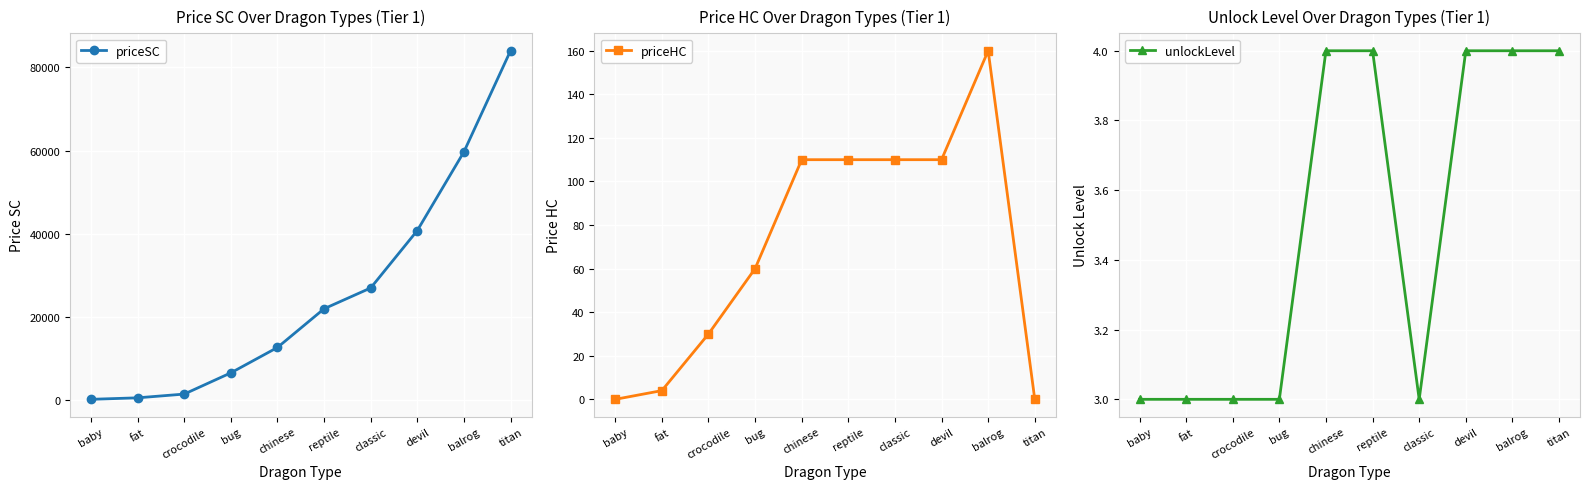

Rank the series at balrog from highest to lowest value.

priceSC, priceHC, unlockLevel